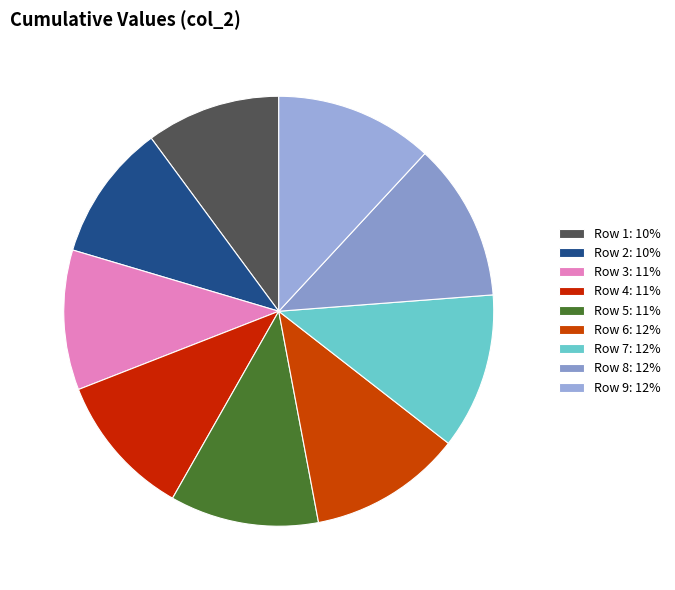

Is there a majority slice in this chart?

No